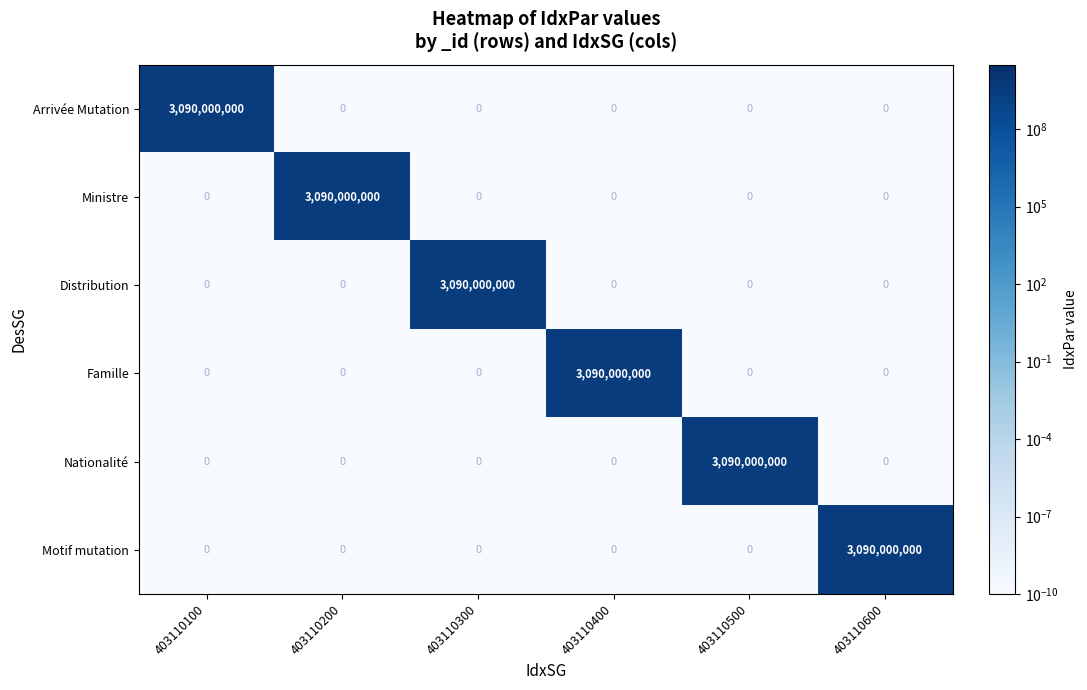

At how many categories does at least one series exceed 2912704090?

6